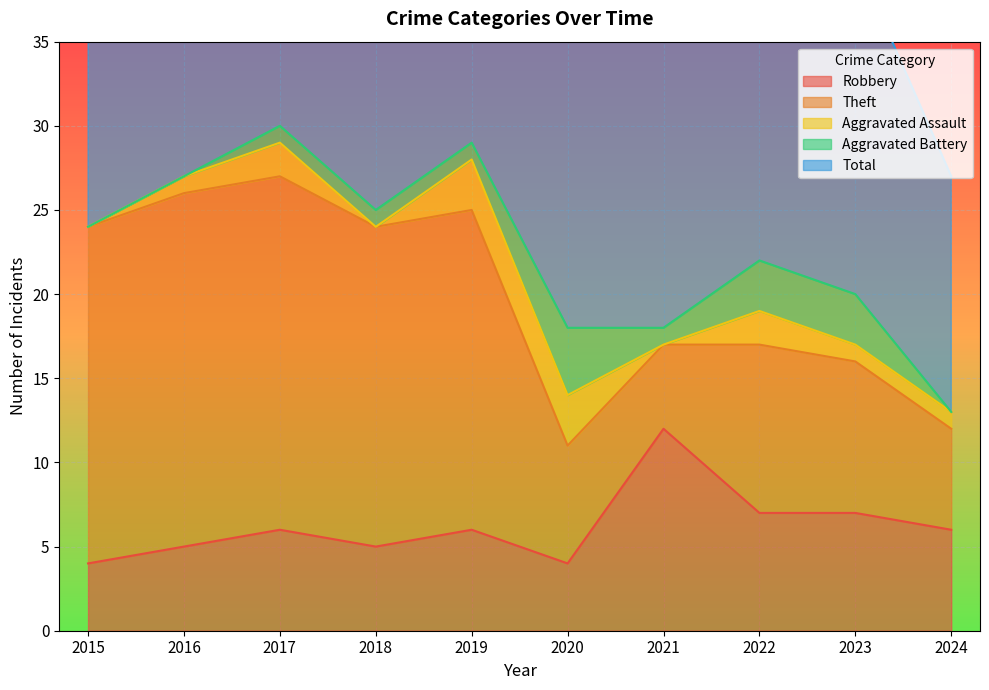

Is it true that Total equals 18 at 2020?

True